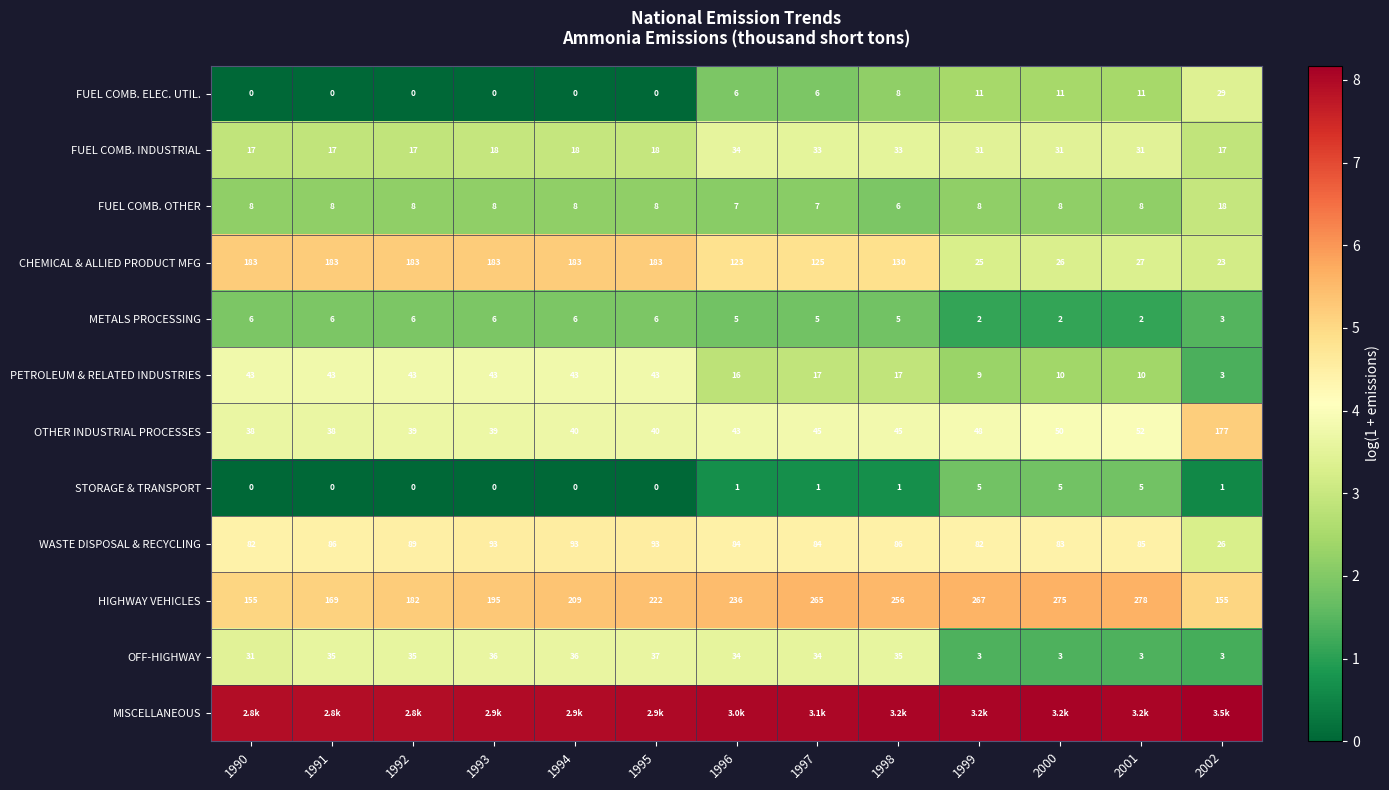

Is the value of FUEL COMB. OTHER at 2001 greater than the value of FUEL COMB. ELEC. UTIL. at 1995?

Yes